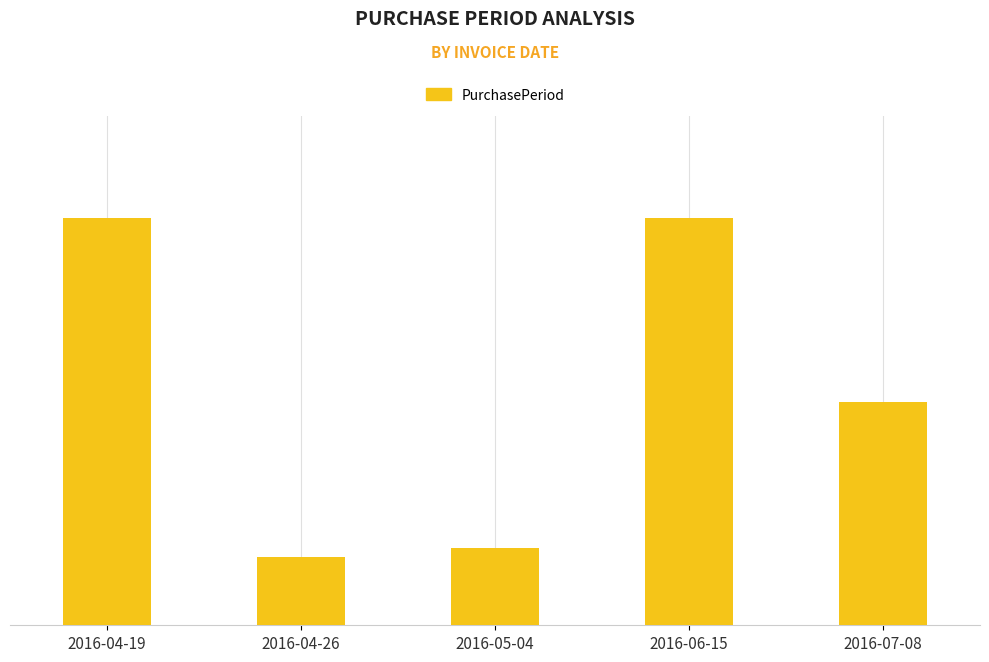

Which has a higher value, 2016-04-19 or 2016-06-15?

2016-04-19